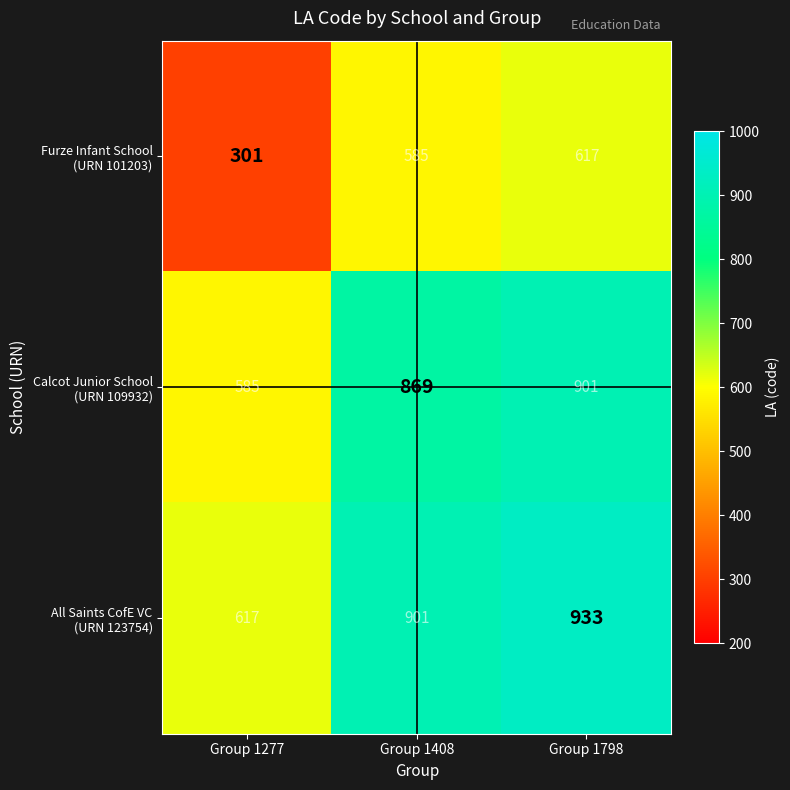

At which category is the sum across all series the highest?

Group 1798